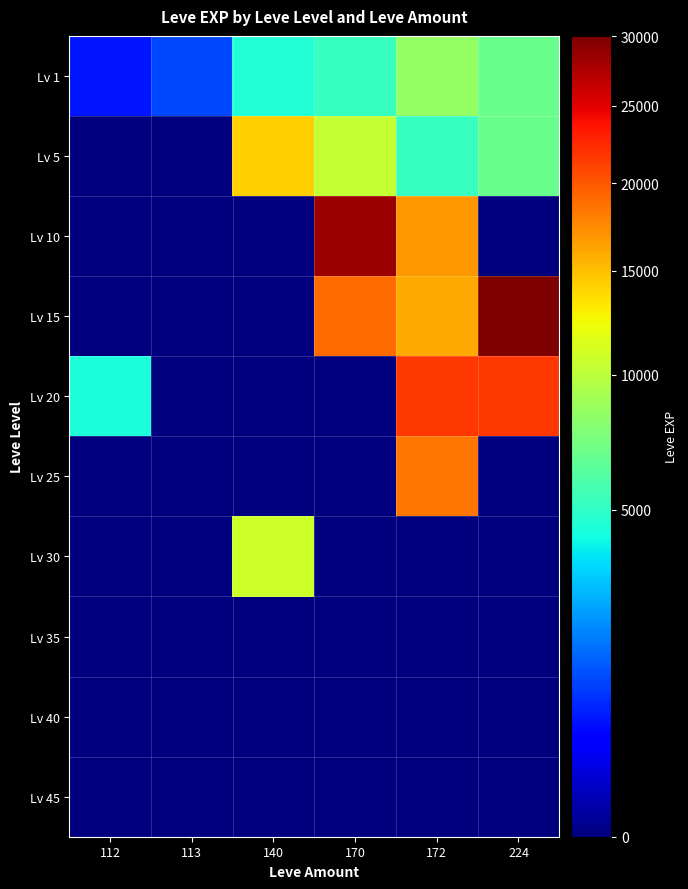

Which series has the widest spread of values?

Lv 15